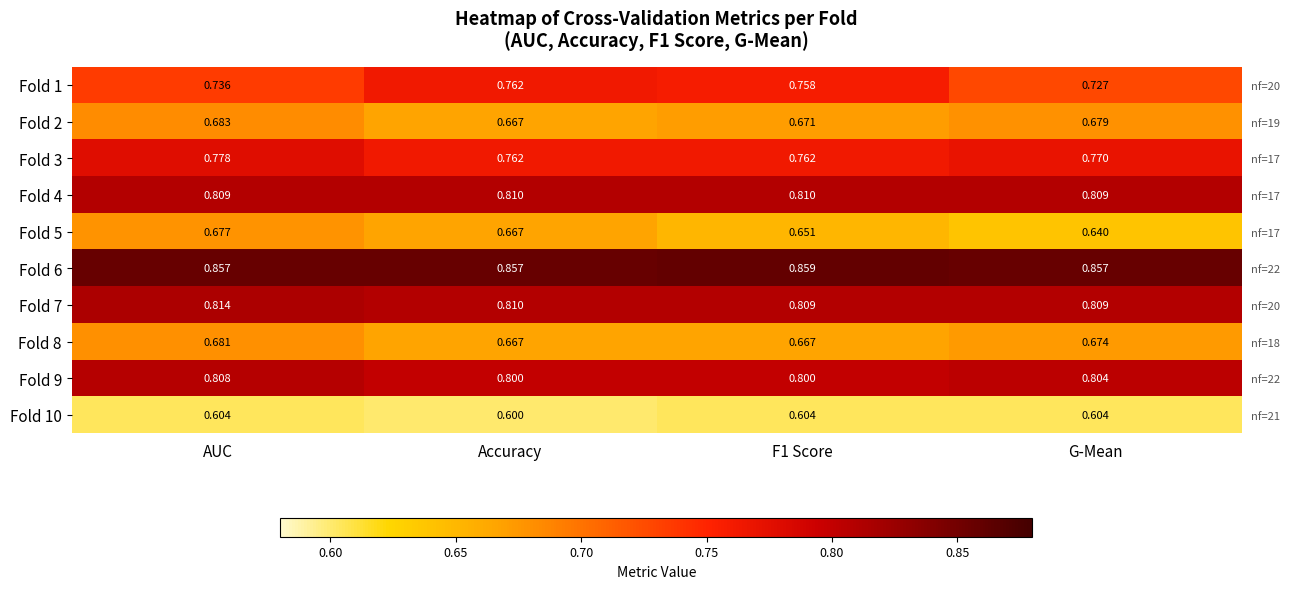

Is it true that Fold 9 equals 0.8 at F1 Score?

True